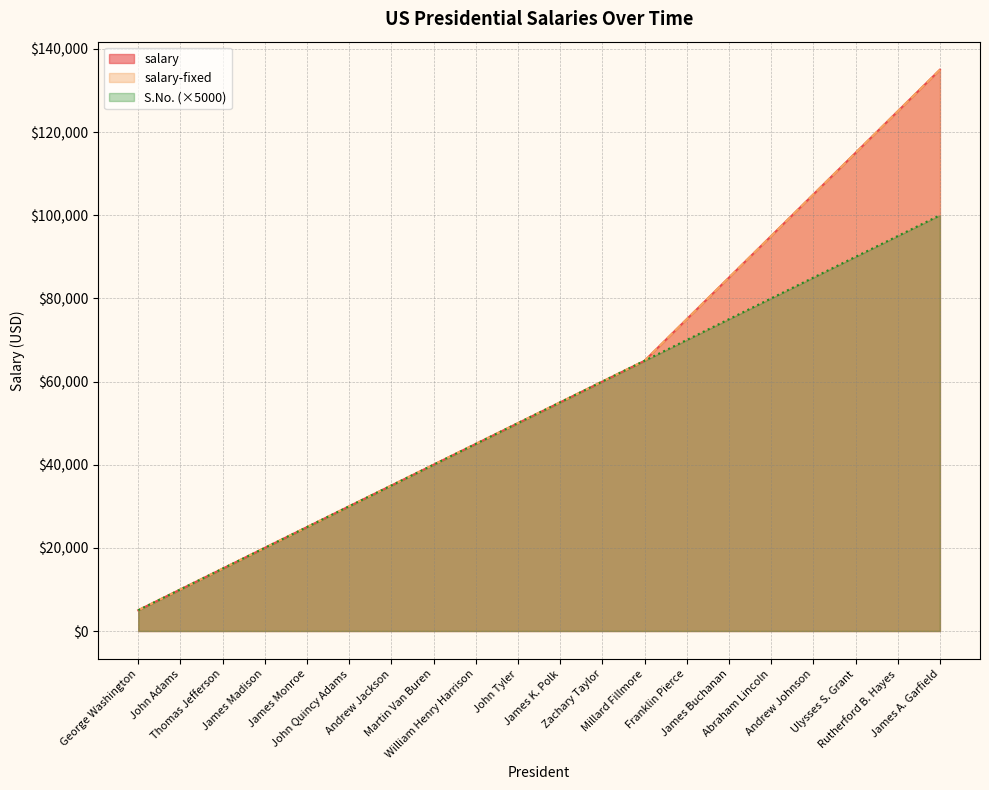

True or false: salary and salary-fixed cross at least once.

False